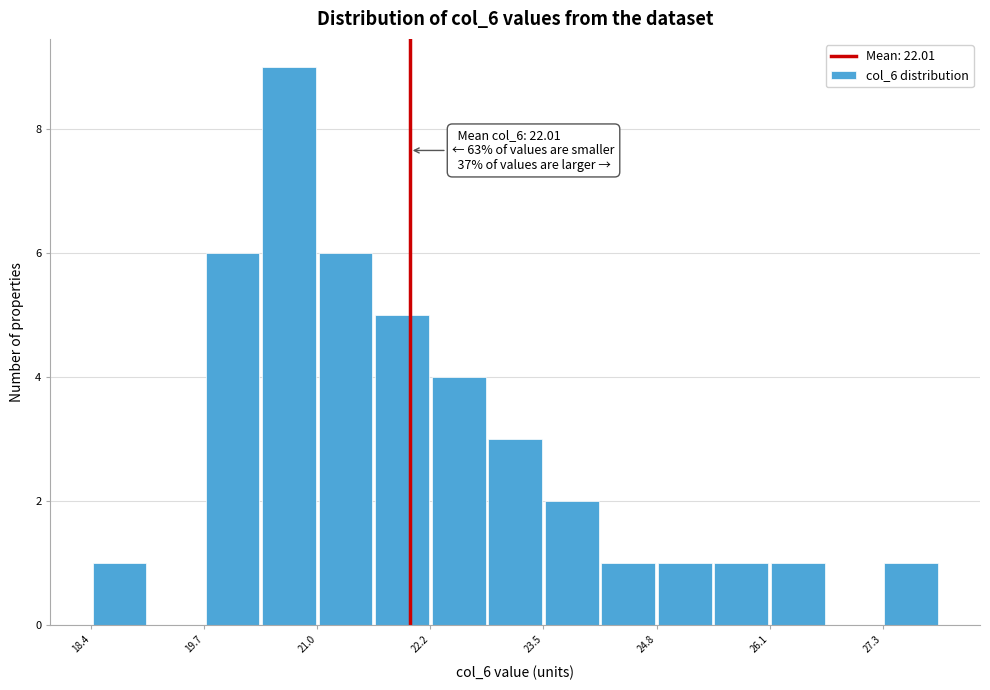

Read against the x-axis, roughly where is the centre of the tallest bar?

20.6